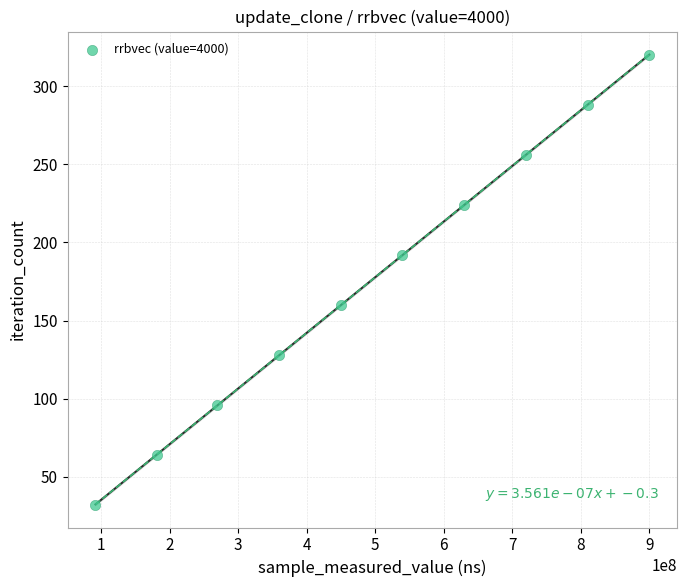

What is the average Y value?

176